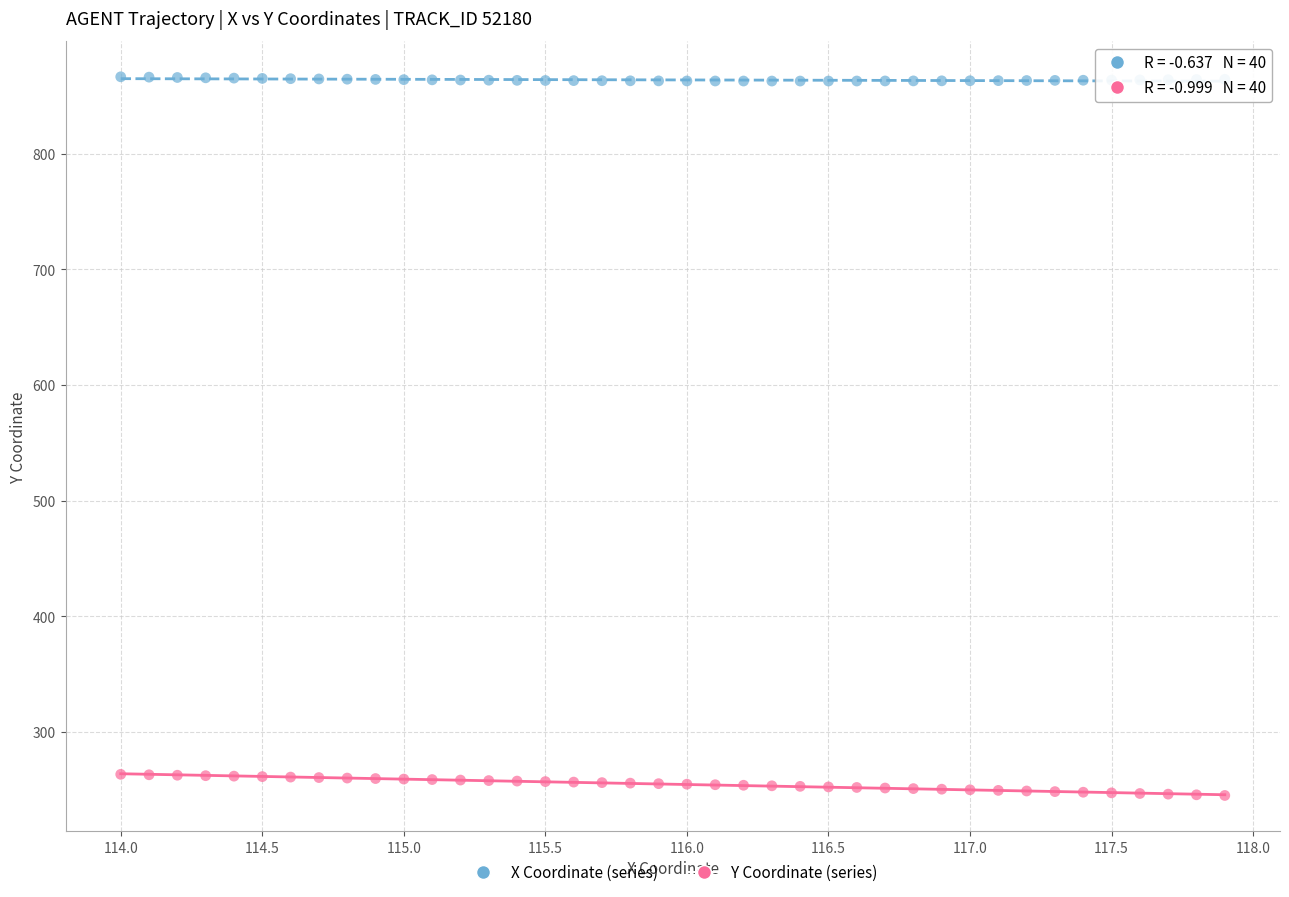

Across all data points, what is the range of Y values (max minus min)?

621.2